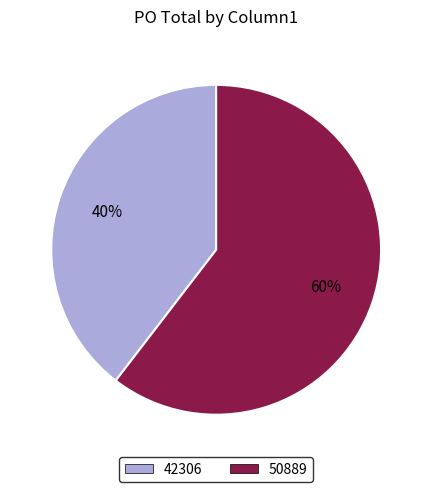

What percentage is the 50889 slice, to the nearest percent?

60%